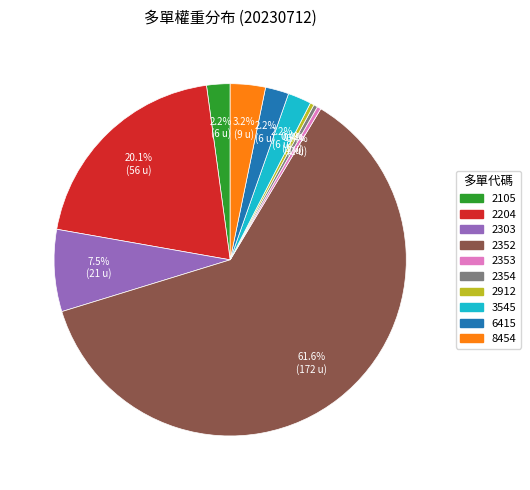

Which category has the biggest portion of the pie?

2352